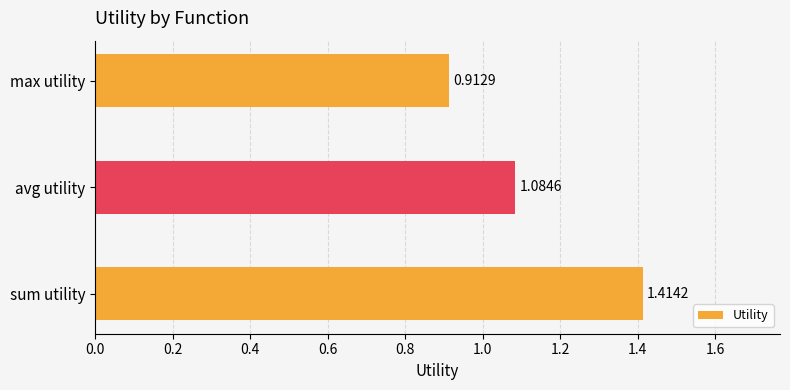

List the labels in order of value, smallest first.

max utility, avg utility, sum utility